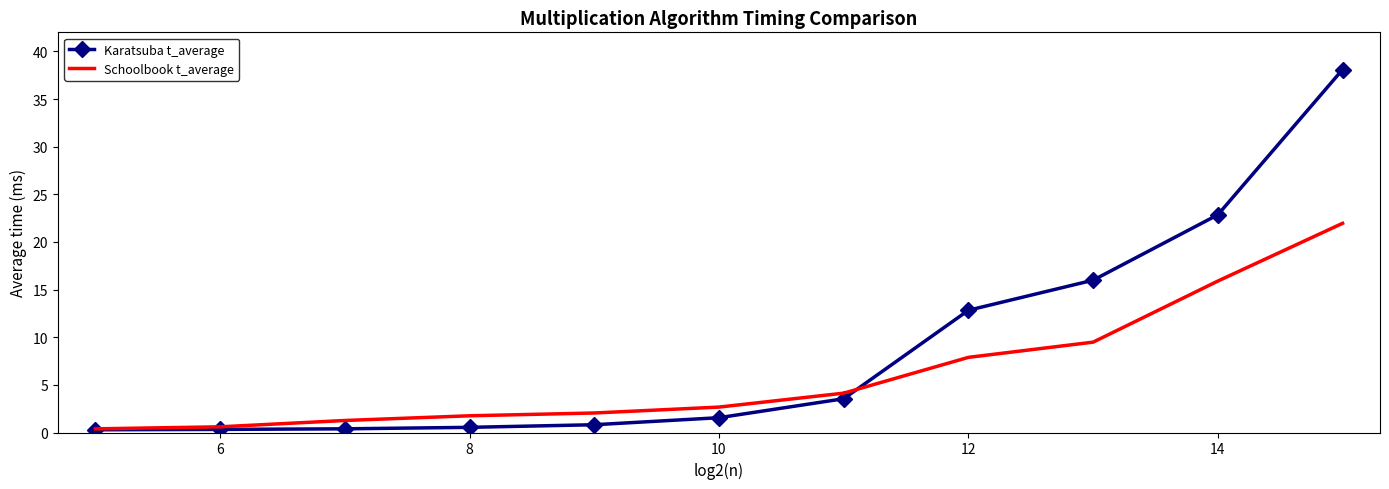

Rank the series by their average value, from lowest to highest.

Schoolbook t_average, Karatsuba t_average